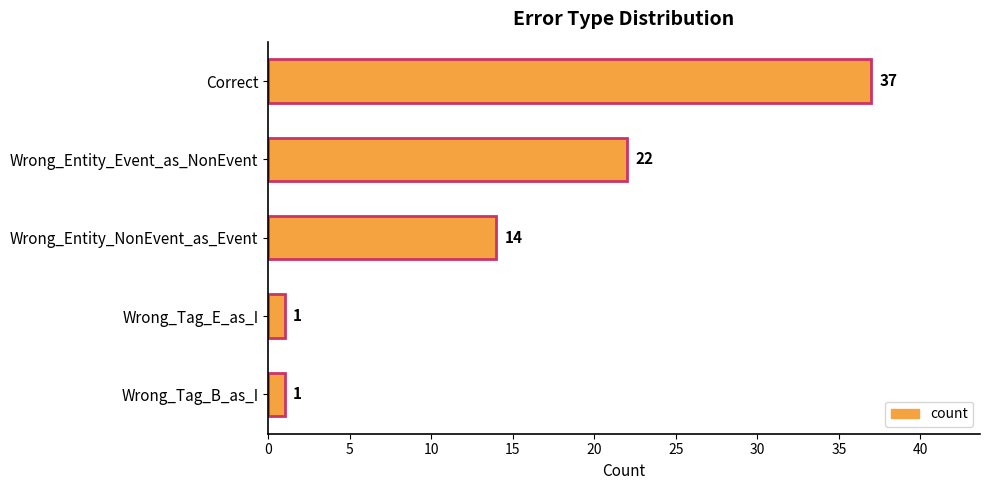

Between Wrong_Entity_Event_as_NonEvent and Correct, which is larger?

Correct